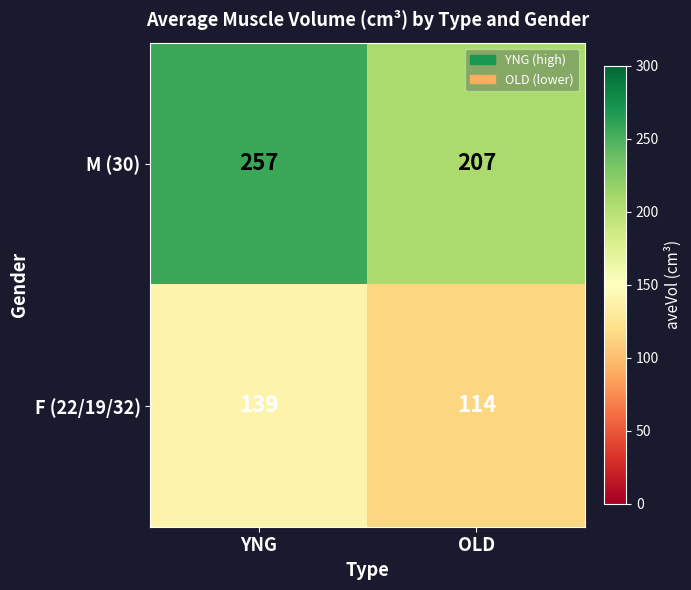

Which series has the widest spread of values?

M (30)